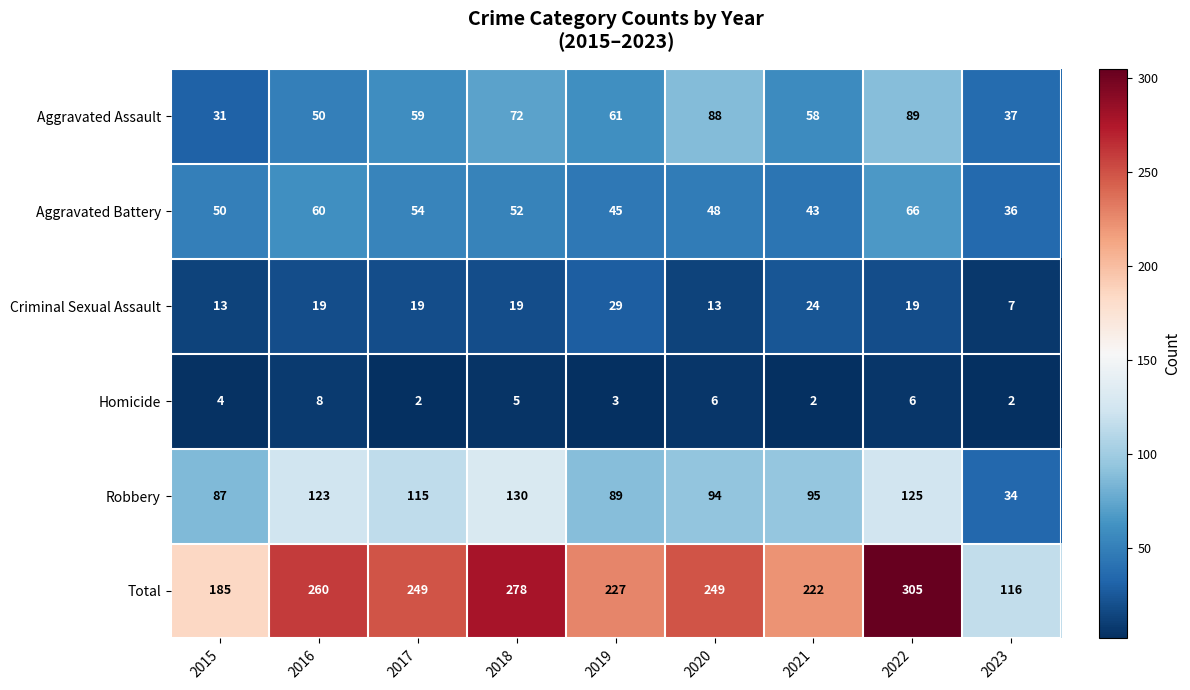

What is the approximate value of Total at 2020?

249